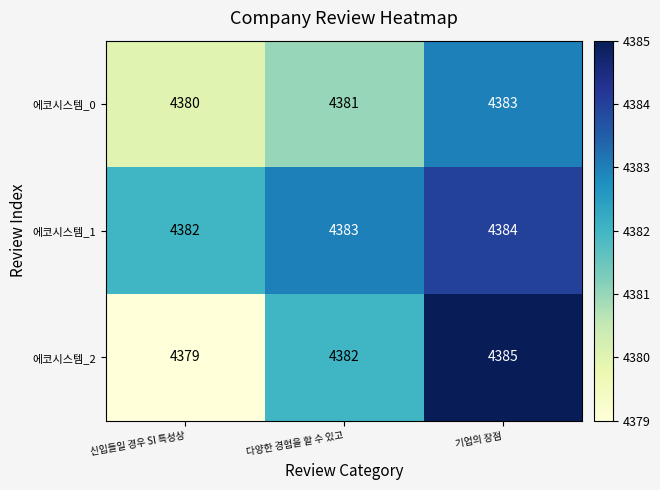

At which category is the sum across all series the highest?

기업의 장점